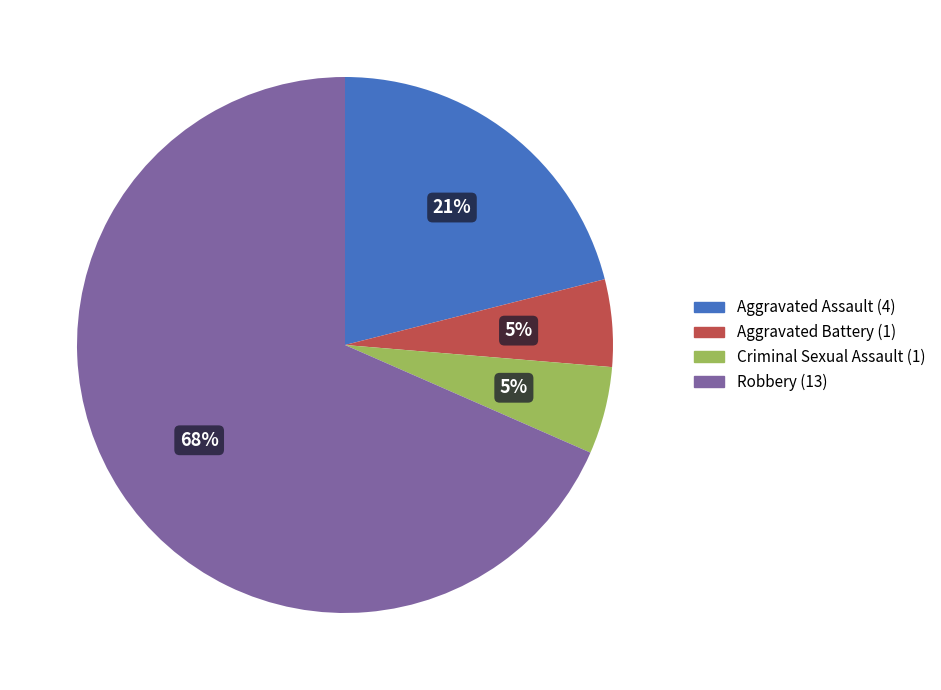

To the nearest percent, what is the combined percentage of Criminal Sexual Assault and Robbery?

74%